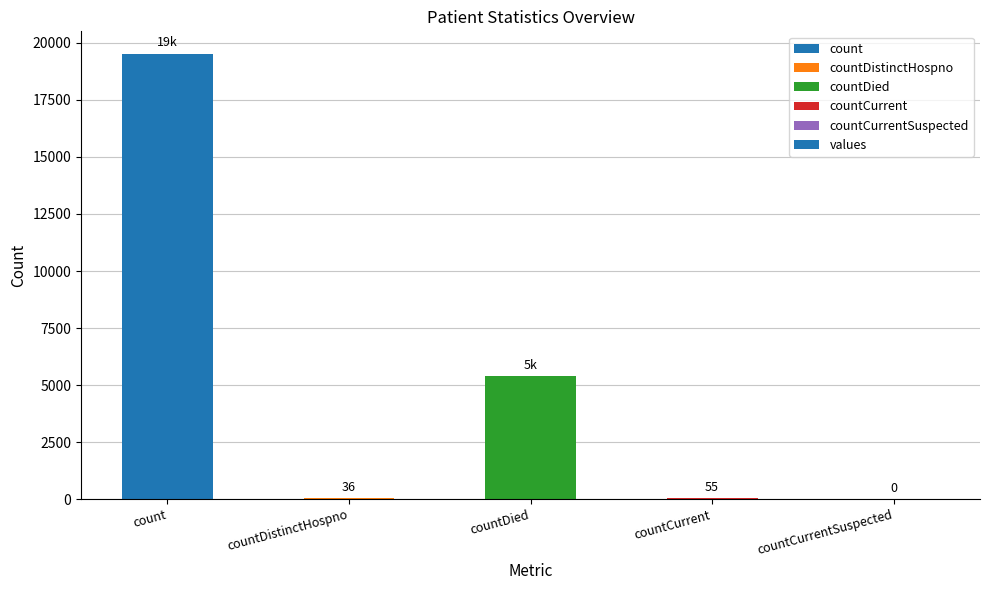

What is the sum of the values at countDistinctHospno and count?

19568